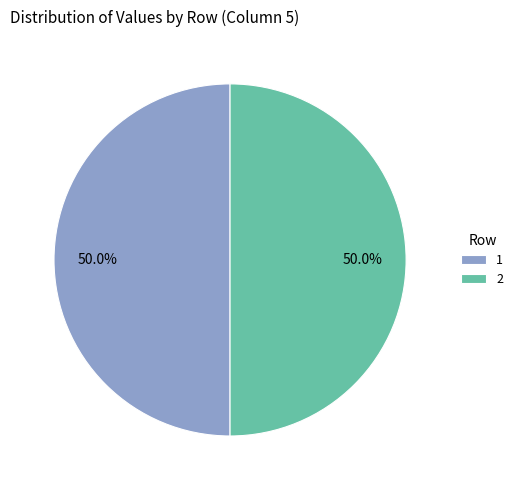

Approximately how many times larger is the value at 1 compared to 2?

1.0